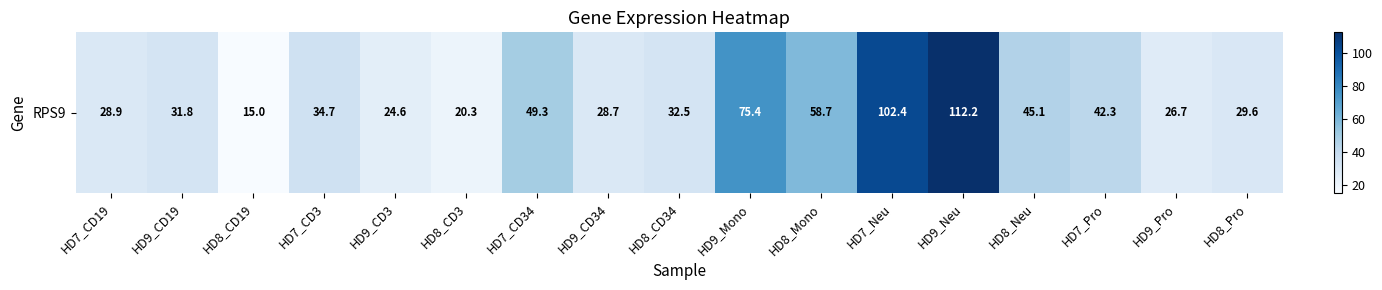

Count the number of categories in the chart.

17